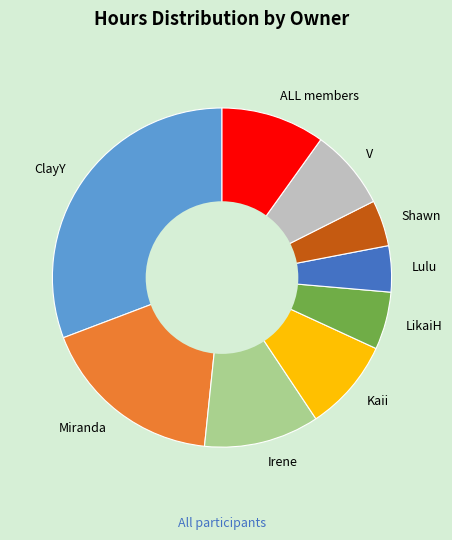

Does any single category account for the majority?

No